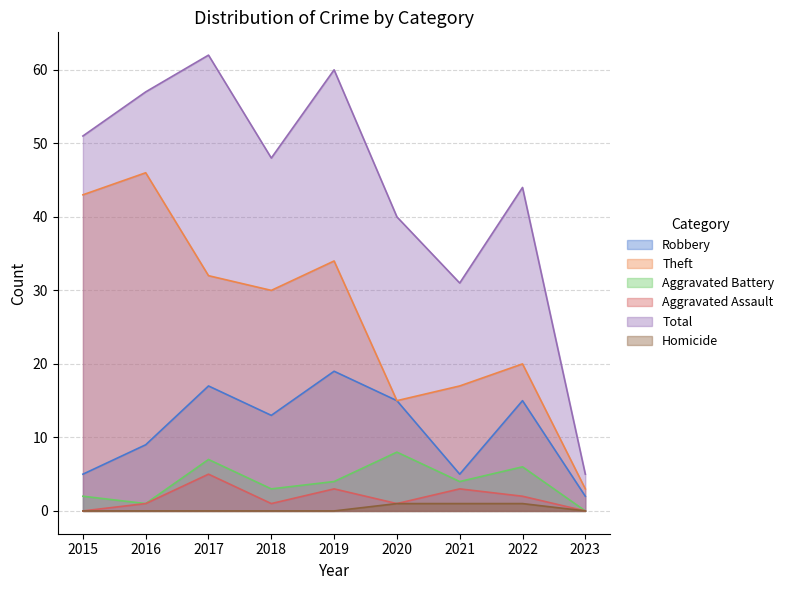

At which category does Total reach its first local valley?

2018